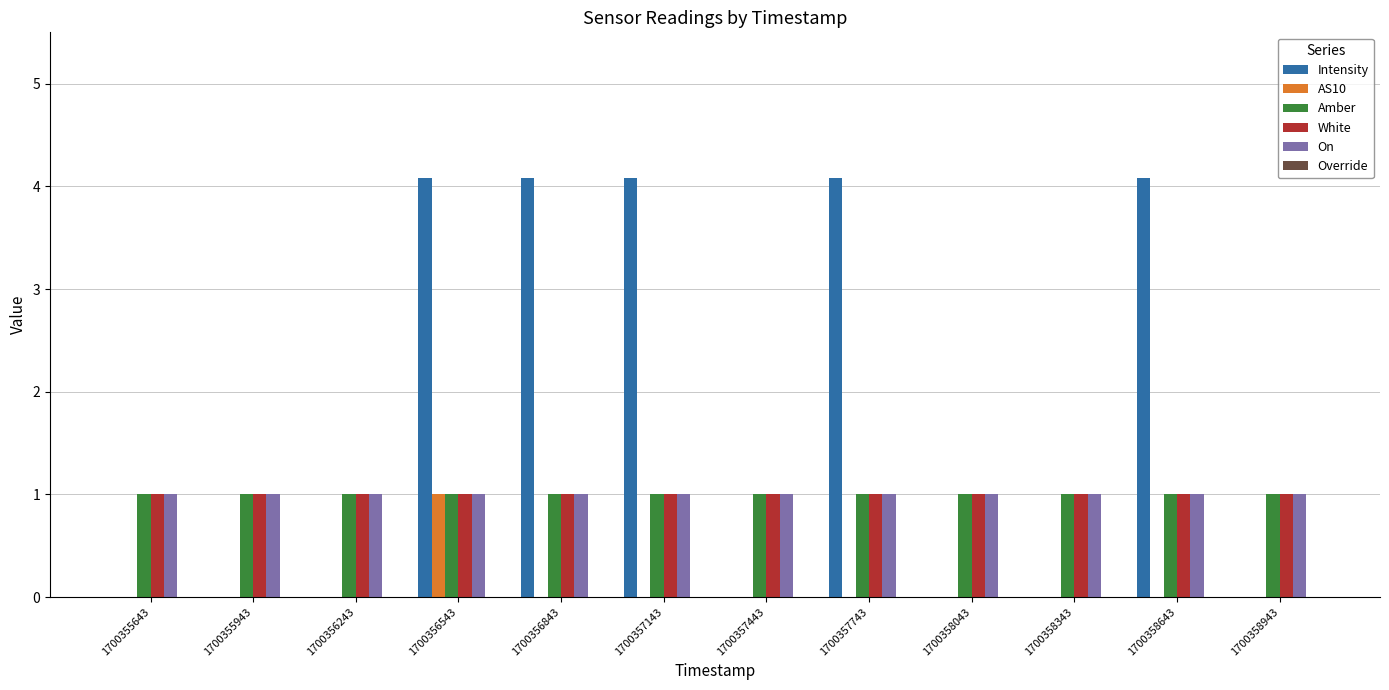

Which series has the largest total across all categories?

Intensity